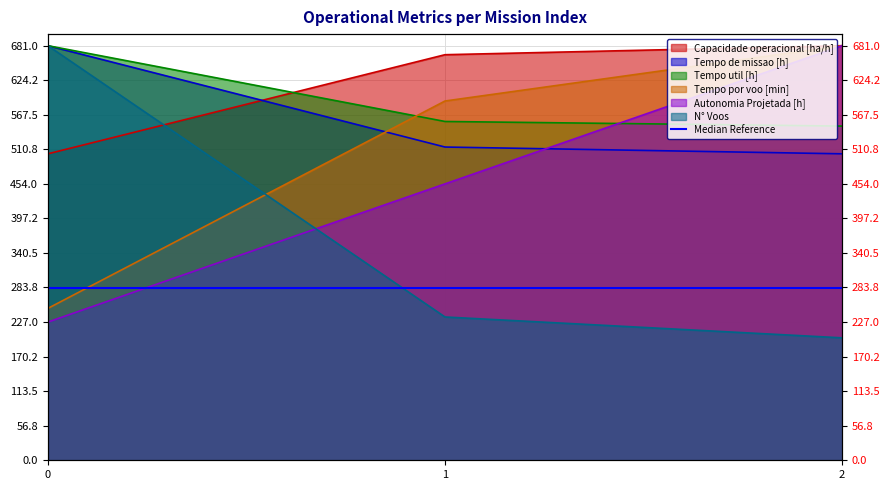

List the labels in order of Tempo de missao [h] value, largest first.

0, 1, 2